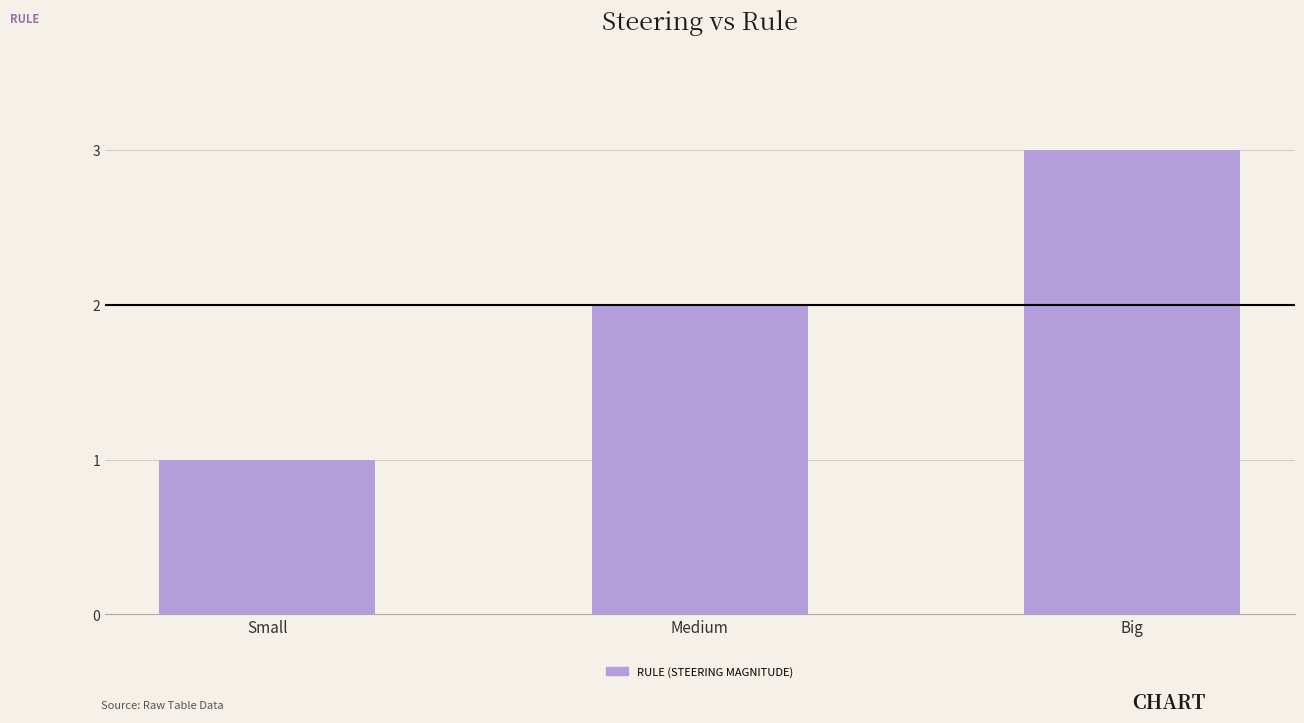

Rank the categories by value from lowest to highest.

Small, Medium, Big